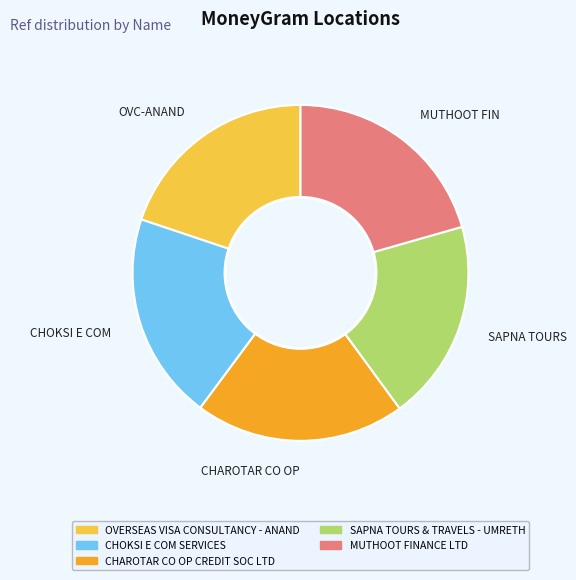

Approximately how many times larger is the value at CHOKSI E COM compared to SAPNA TOURS?

1.0